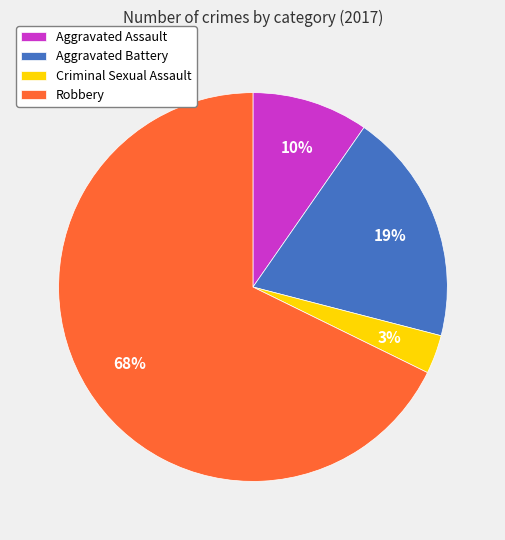

Is Aggravated Assault the majority of the pie?

No